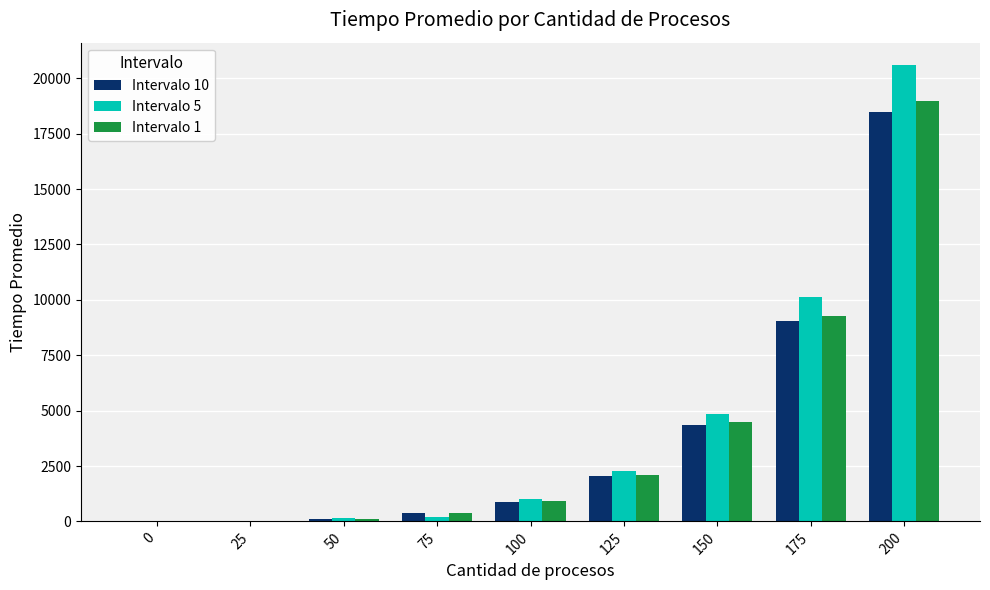

The value of Intervalo 10 at 0 is -7560. True or false?

False